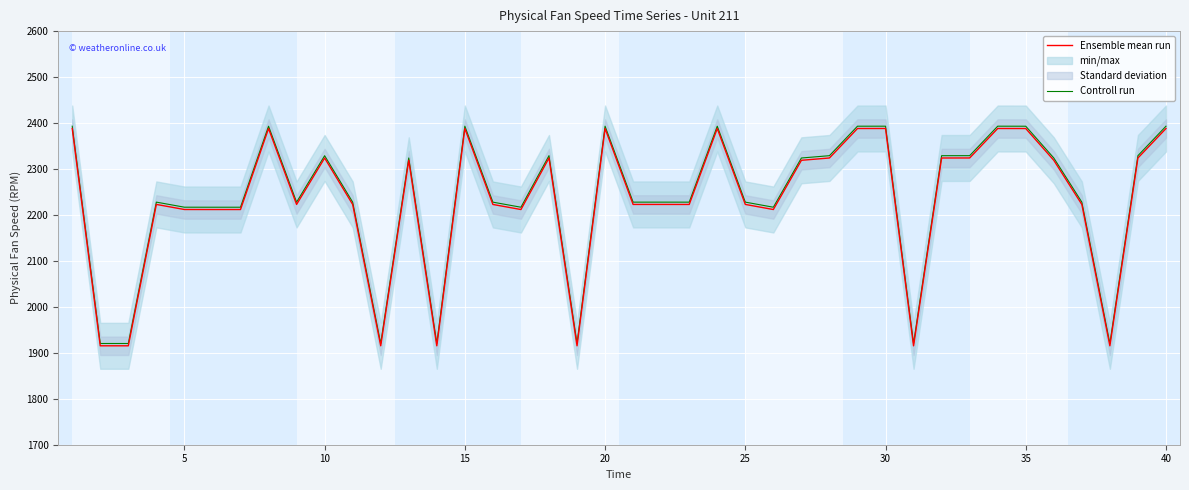

What is the highest value of the Controll run series?

2393.1